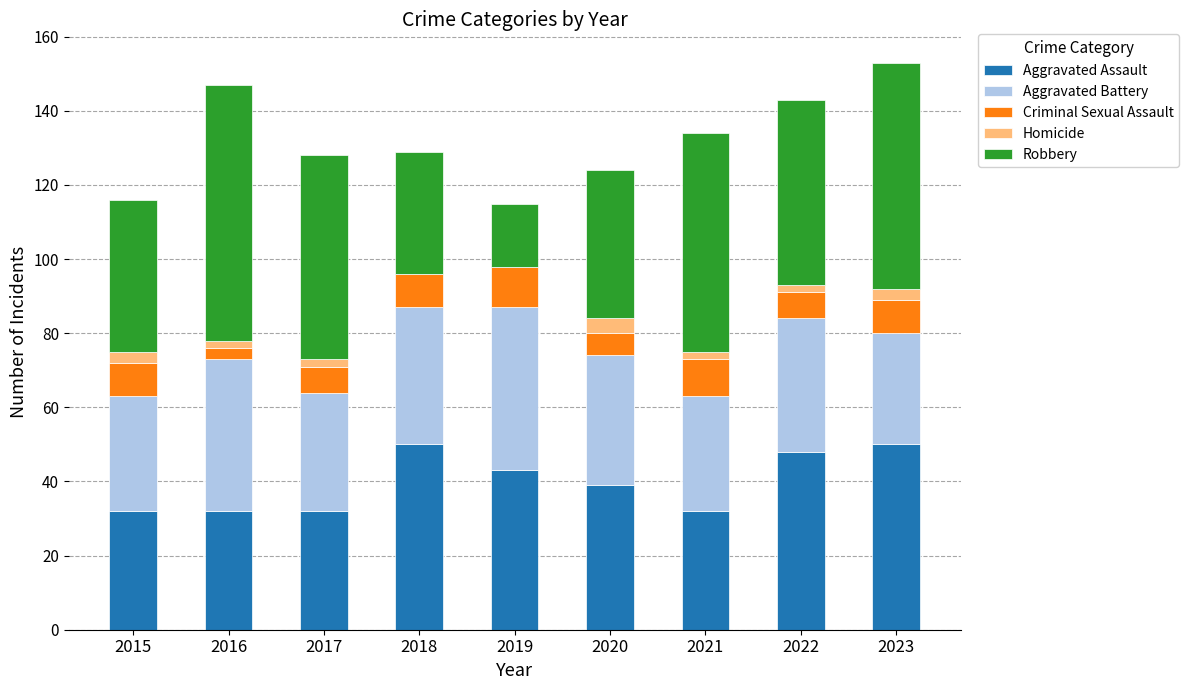

What is the highest value of the Aggravated Assault series?

50